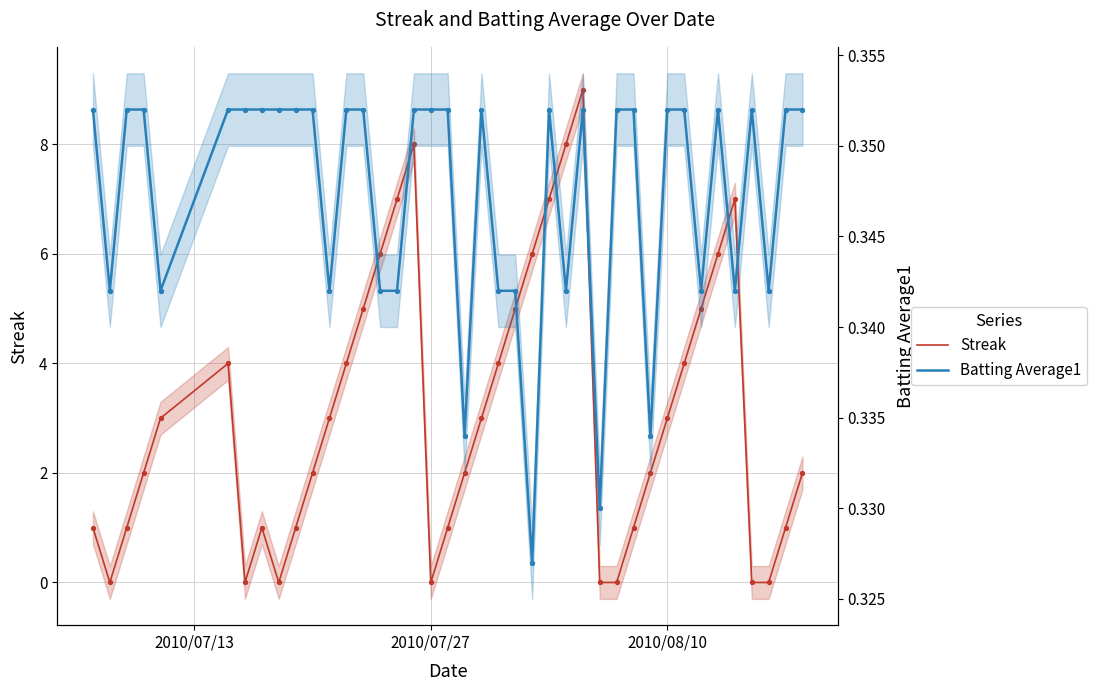

Which series contains the lowest Y value?

Streak